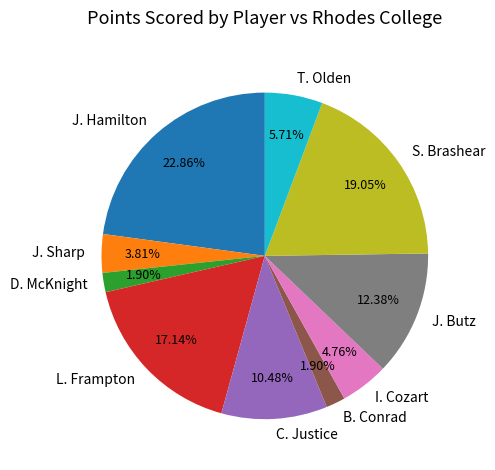

Does L. Frampton account for over 50% of the chart?

No